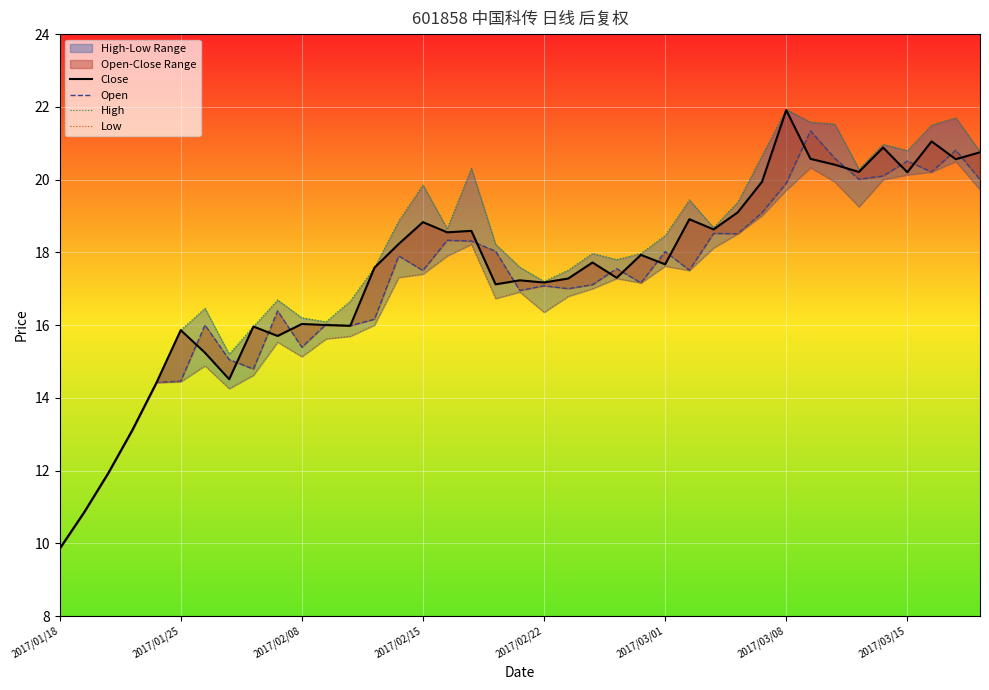

Where does the High series first go above 17?

13